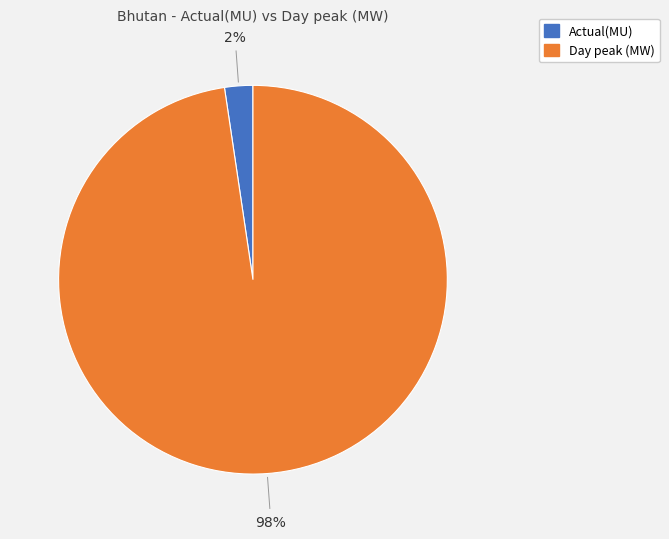

True or false: Actual(MU) accounts for 2% of the total.

True